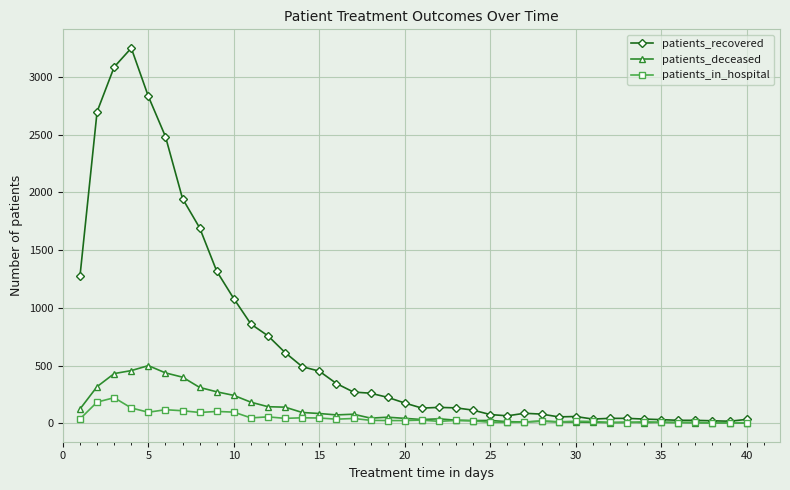

Rank the series by their maximum value, from highest to lowest.

patients_recovered, patients_deceased, patients_in_hospital